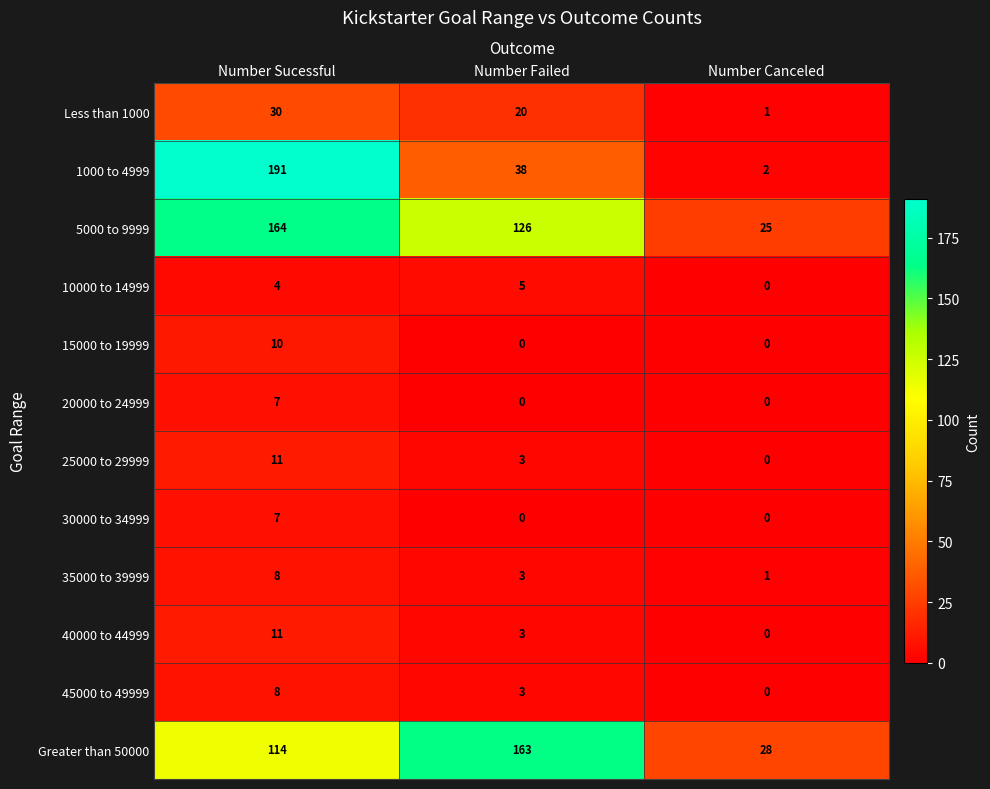

Where is 1000 to 4999 nearest to the value 96?

Number Failed